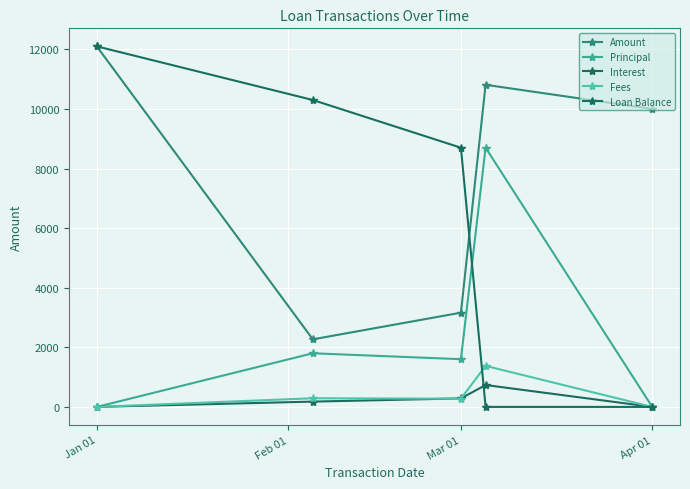

True or false: Amount and Loan Balance intersect in this chart.

True